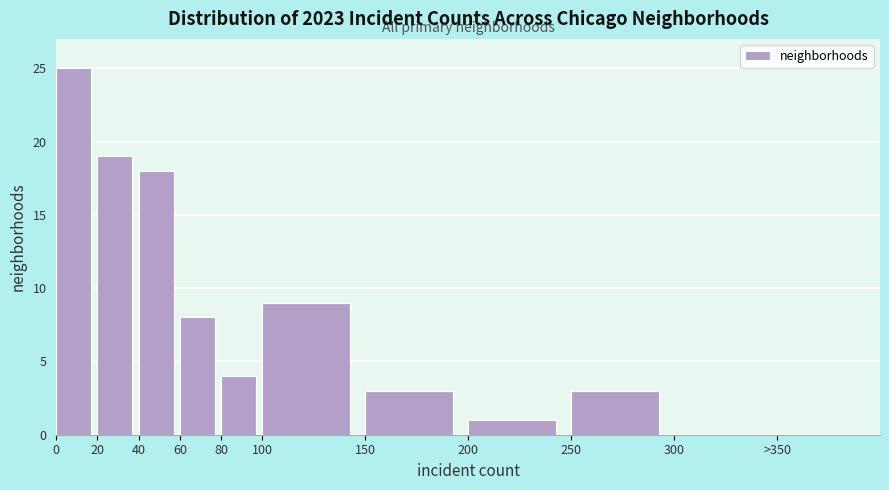

Reading right to left, list all the values displayed in this chart.

>350=0	300=0	250=3	200=1	150=3	100=9	80=4	60=8	40=18	20=19	0=25